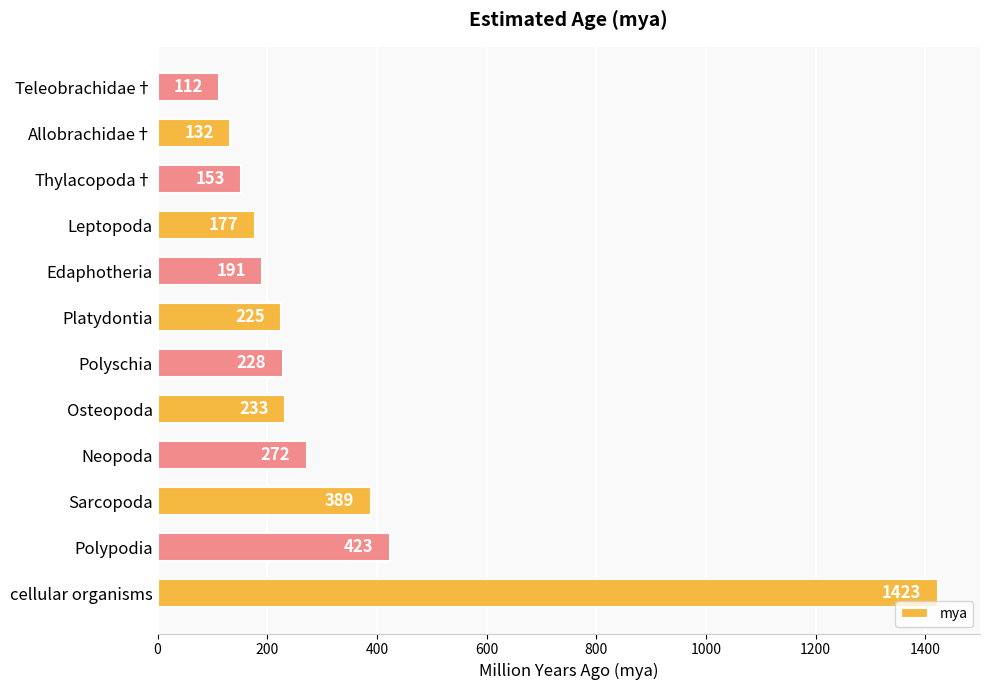

What is the minimum value shown in the chart?

112